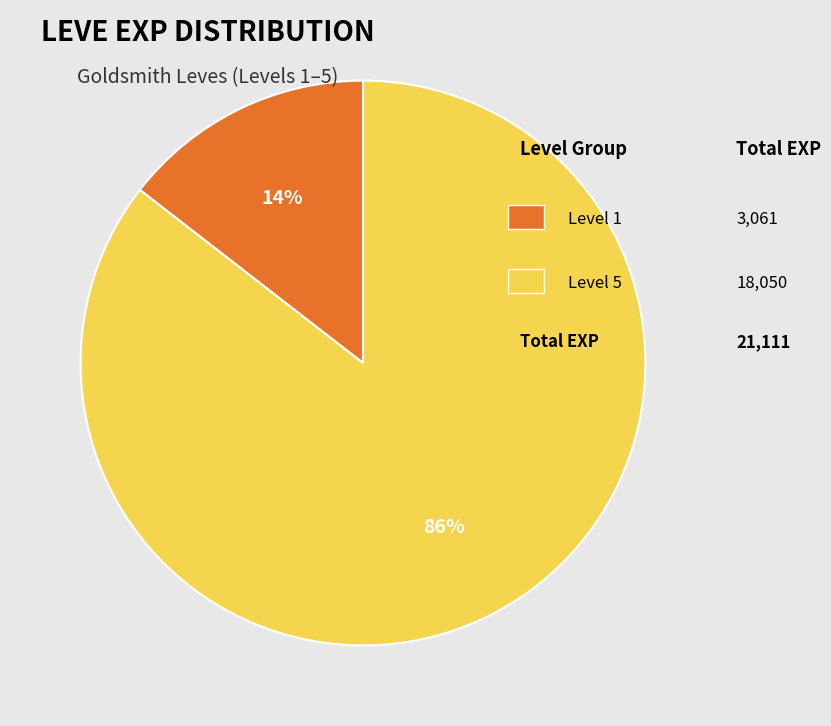

Does any single category account for the majority?

Yes